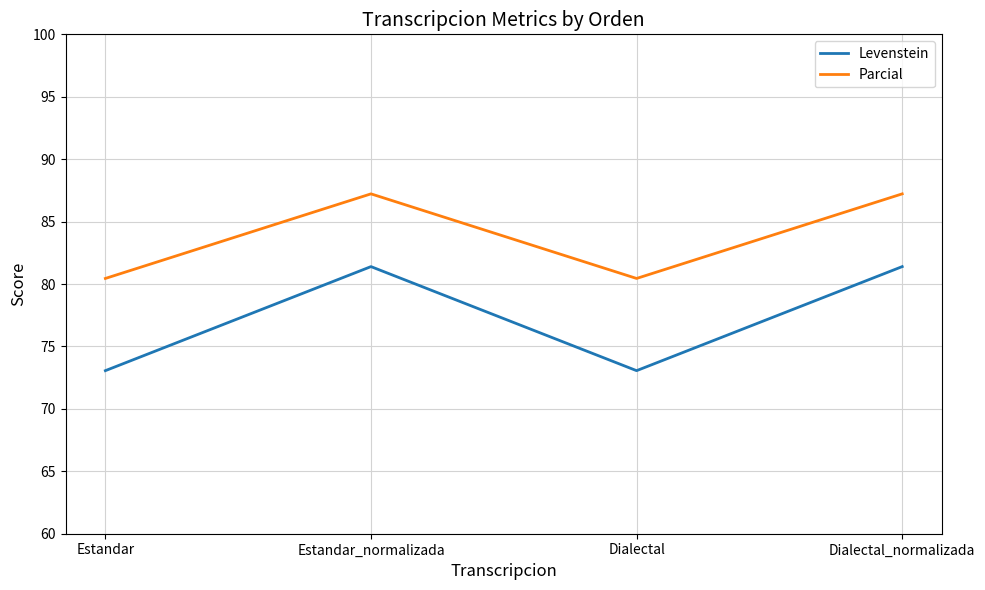

What position from the left is Estandar_normalizada?

2